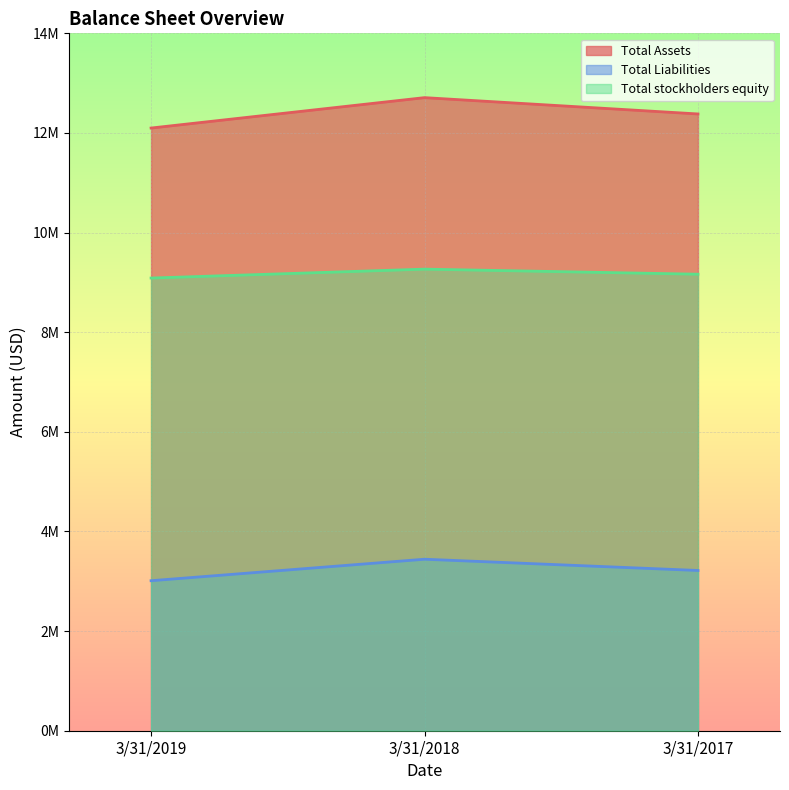

Which has a higher value, 3/31/2018 or 3/31/2017?

3/31/2018